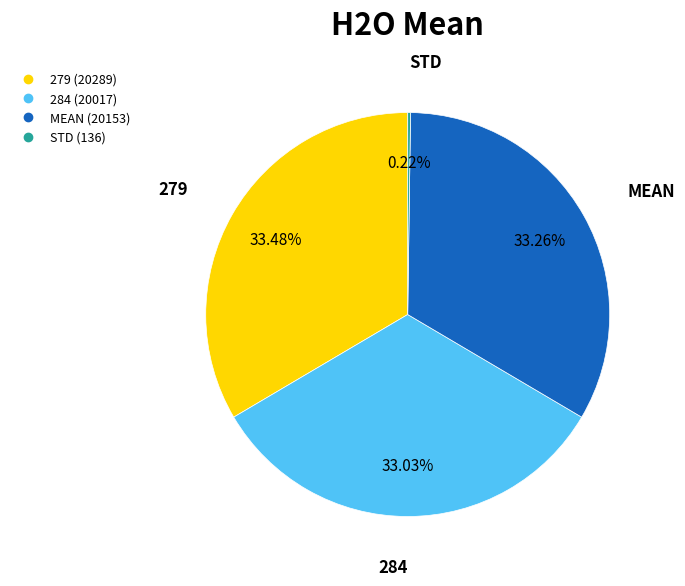

Approximately how many times larger is the value at 279 compared to 284?

1.0